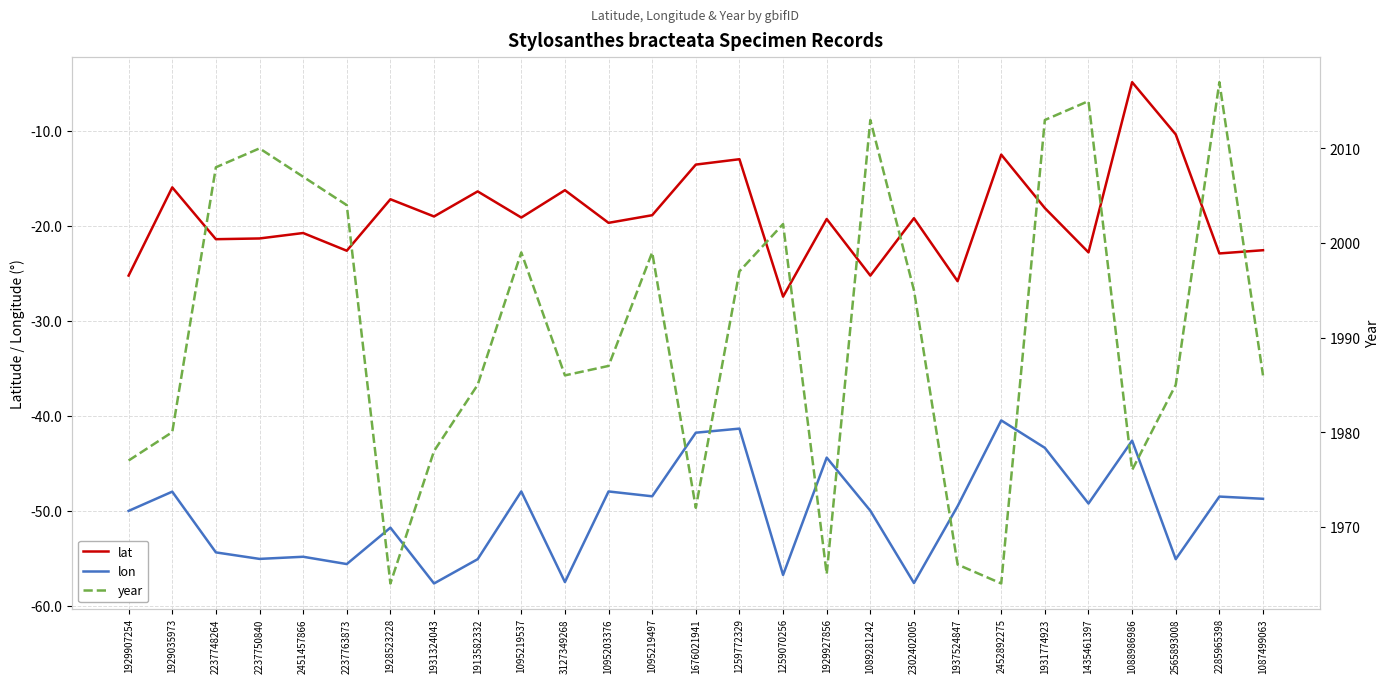

What is the average value of the lon series?

-50.1